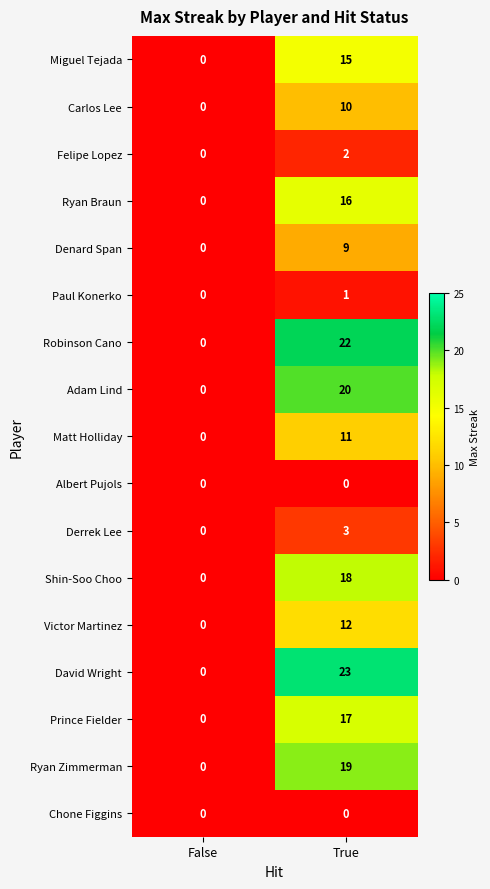

True or false: Victor Martinez has a value of -4 at False.

False